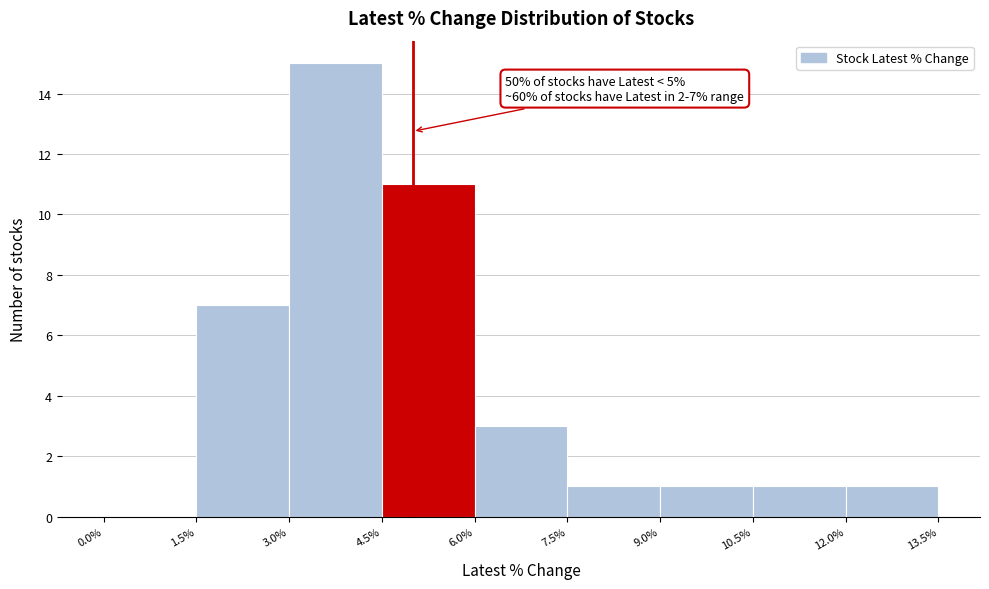

Which range on the x-axis has the tallest bar?

3.0% to 4.5%